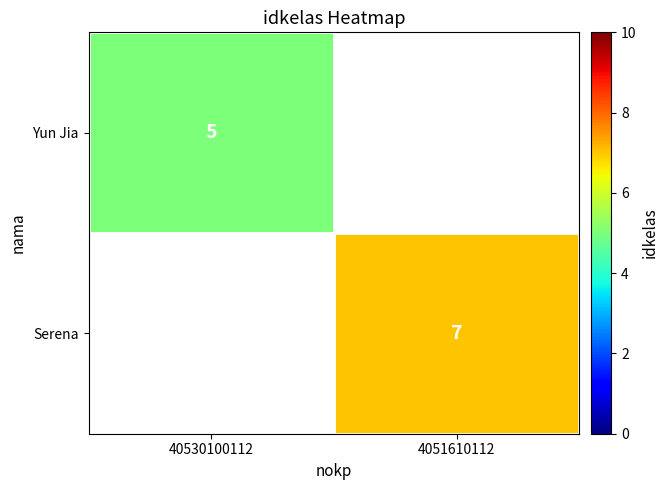

What is the smallest value displayed?

5.0